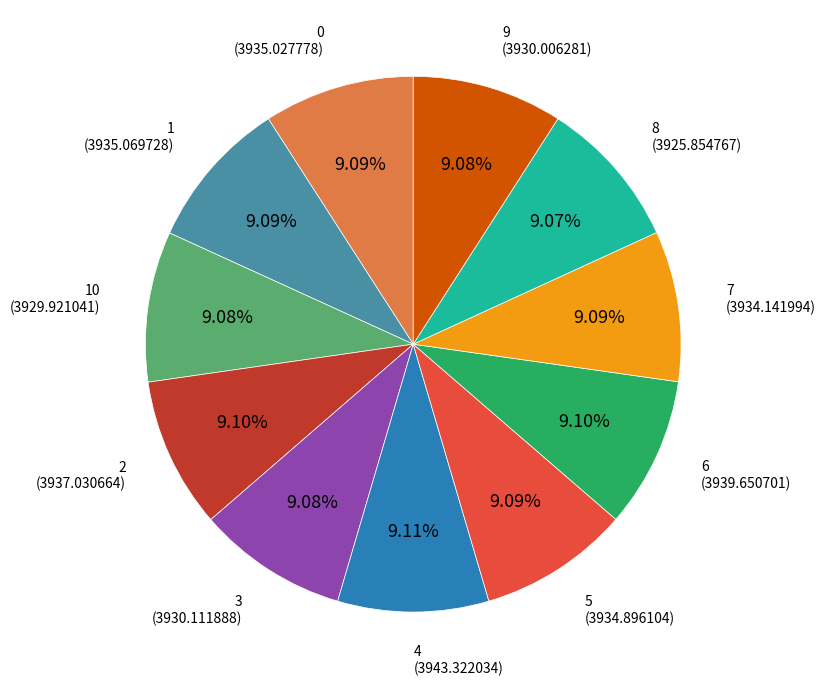

Is there a majority slice in this chart?

No